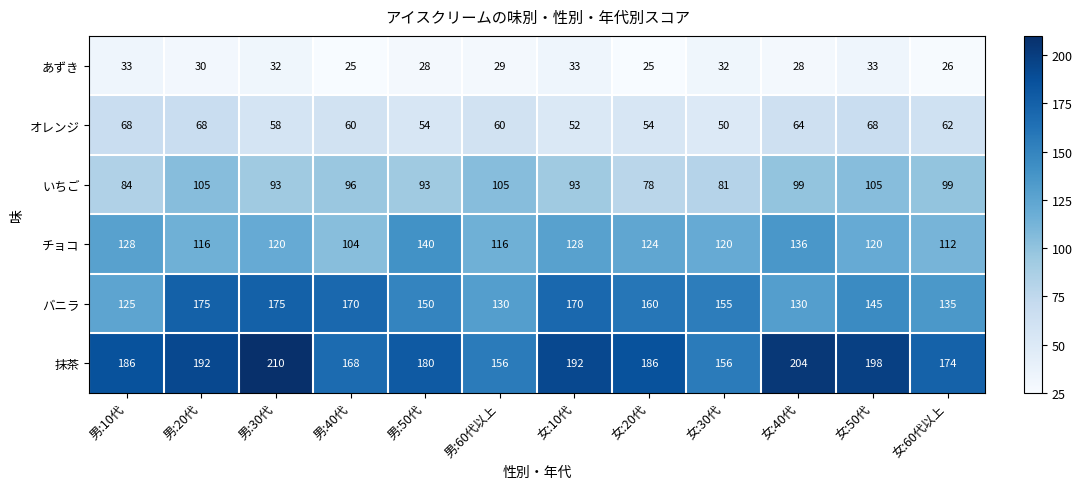

The オレンジ series shows 68 at 男:20代. True or false?

True